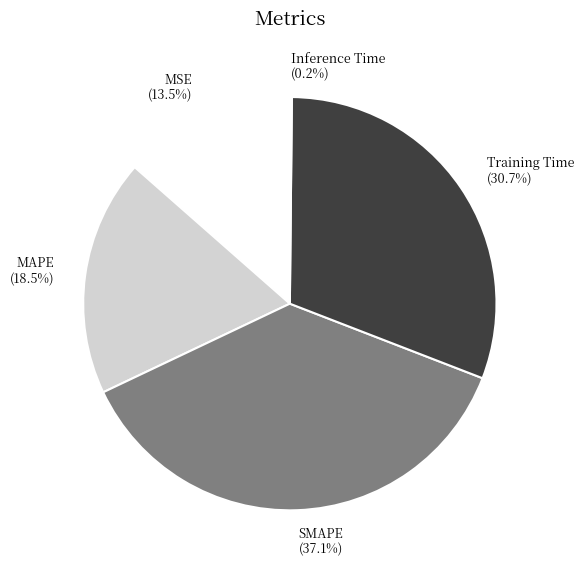

Between MSE and SMAPE, which is larger?

SMAPE